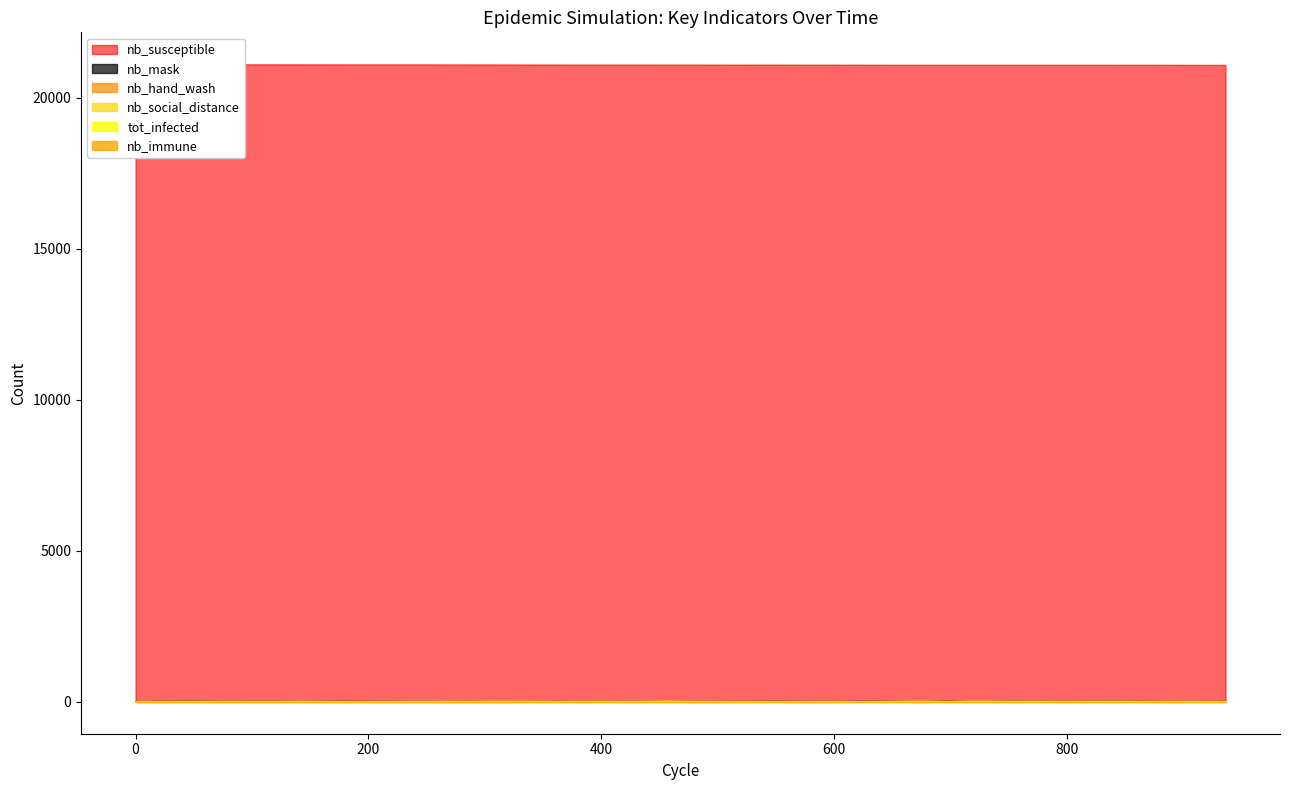

True or false: nb_immune and nb_hand_wash intersect in this chart.

False